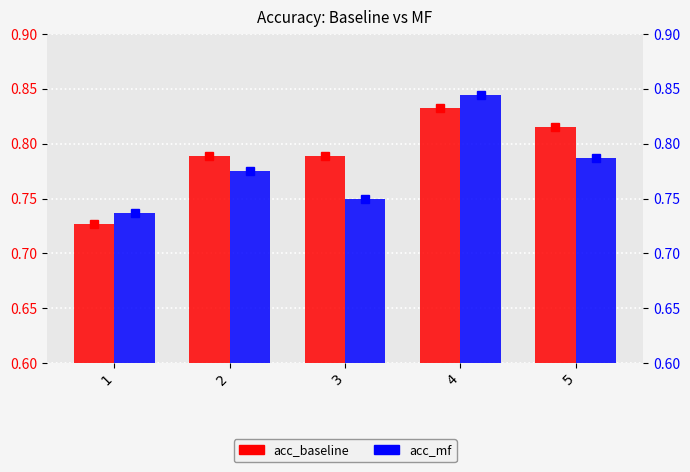

Is the value of acc_mf at 1 greater than the value of acc_baseline at 4?

No